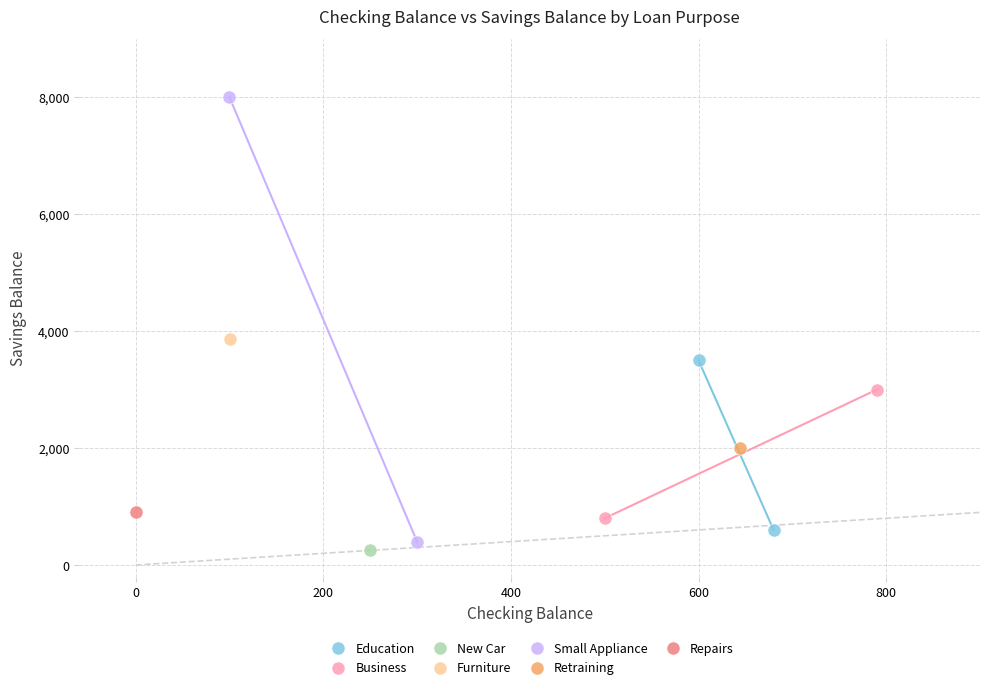

Which series contains the lowest Y value?

New Car